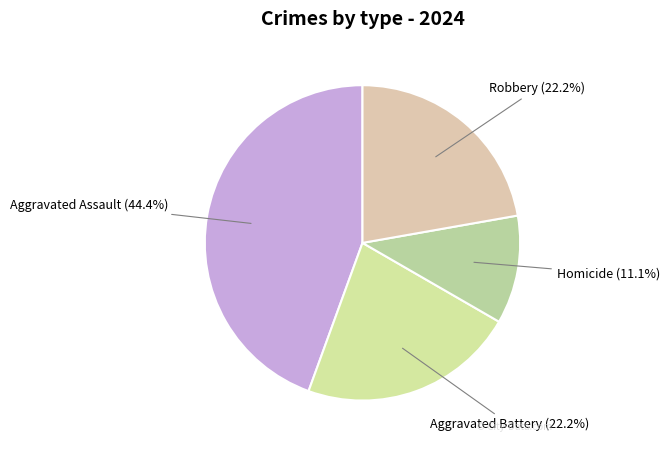

Count the number of slices in the pie.

4